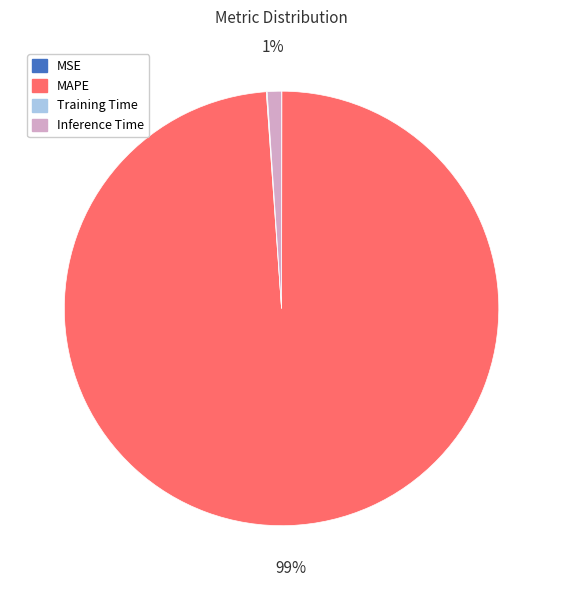

What is the majority slice?

MAPE